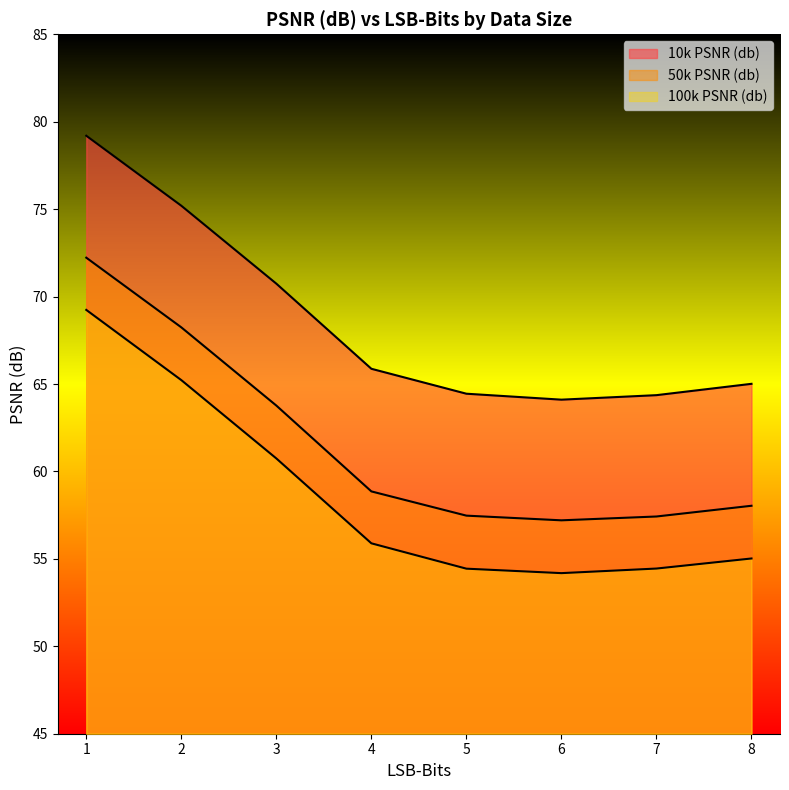

What are all the series names shown in the legend?

10k PSNR (db), 50k PSNR (db), 100k PSNR (db)